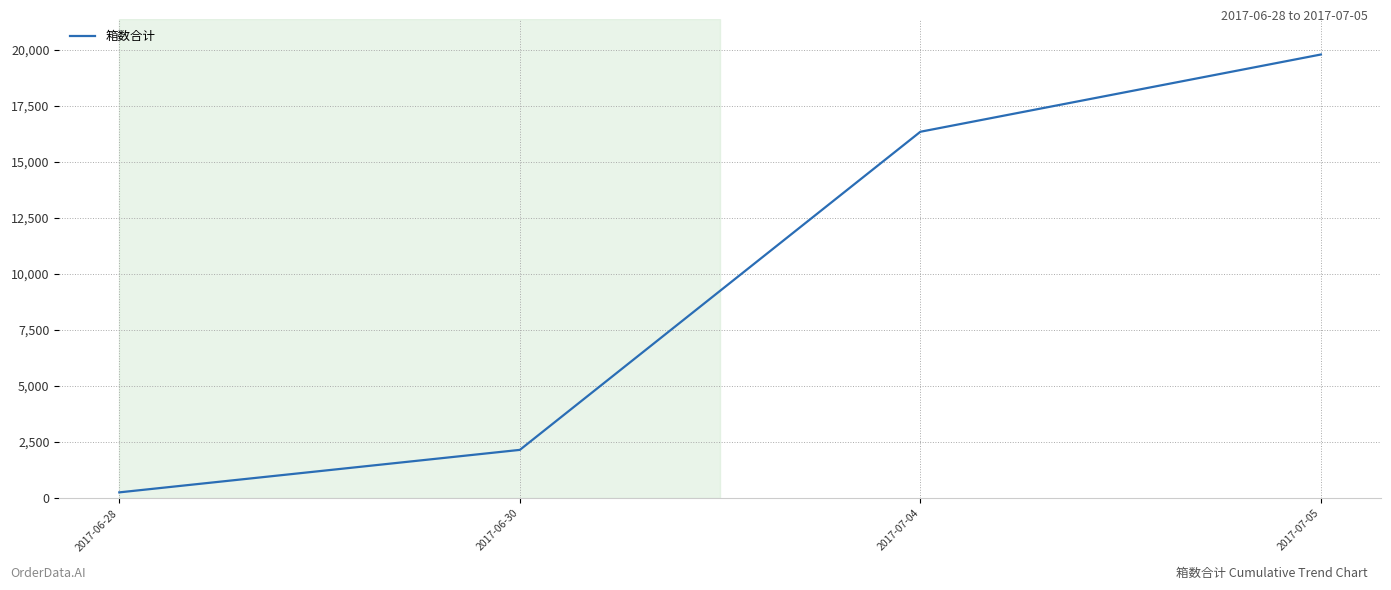

Which label corresponds to the largest value in the chart?

2017-07-05